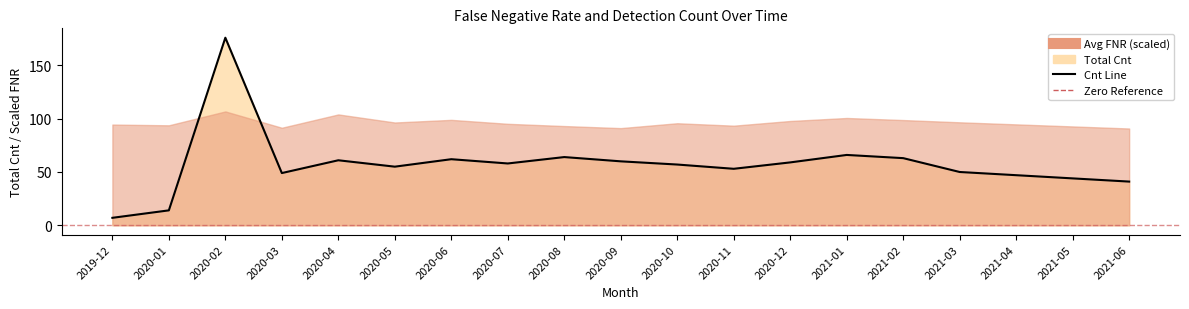

True or false: the data shows 59 at 2020-12.

True